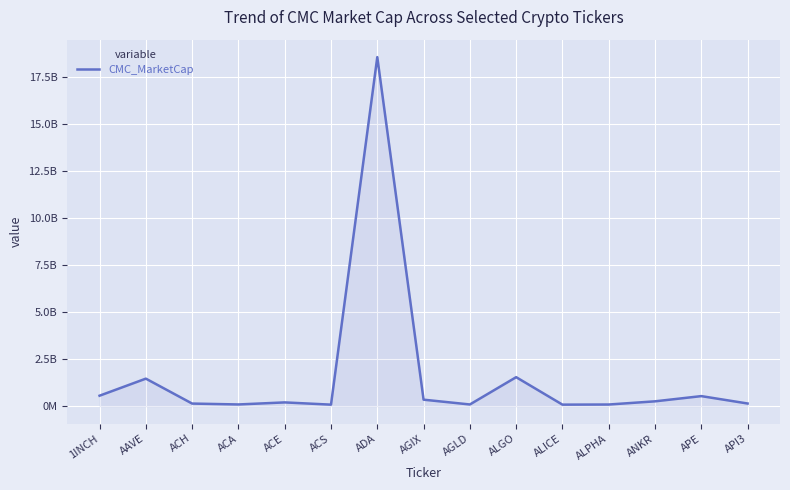

How many interior local valleys (lower than both neighbors) does the data have?

4